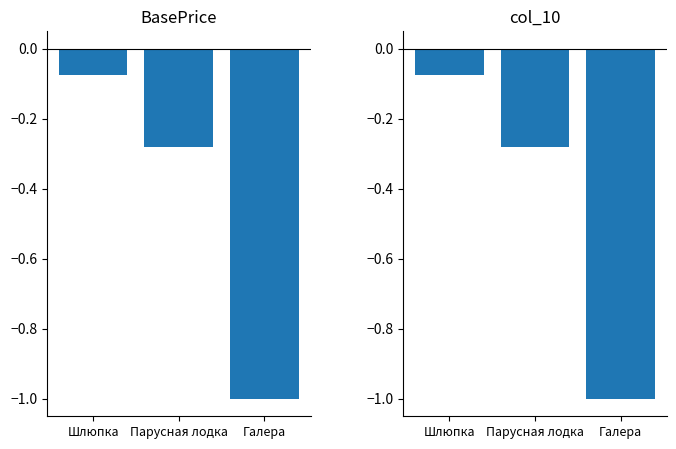

Where is col_10 nearest to the value 0?

Шлюпка